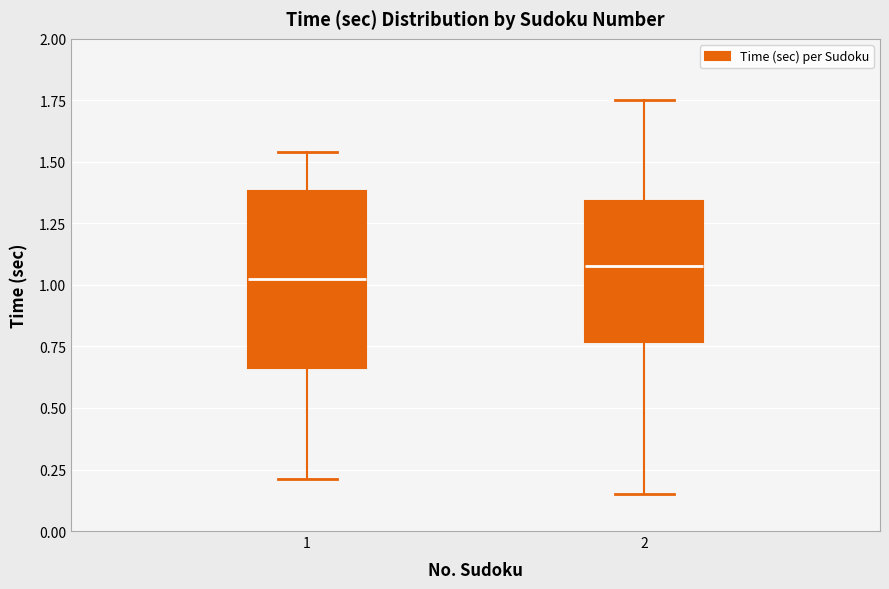

Where does the median line of the box at x = 1 sit on the y-axis? The values are not printed on the chart, so give them approximately, as read against the axis.

1.05